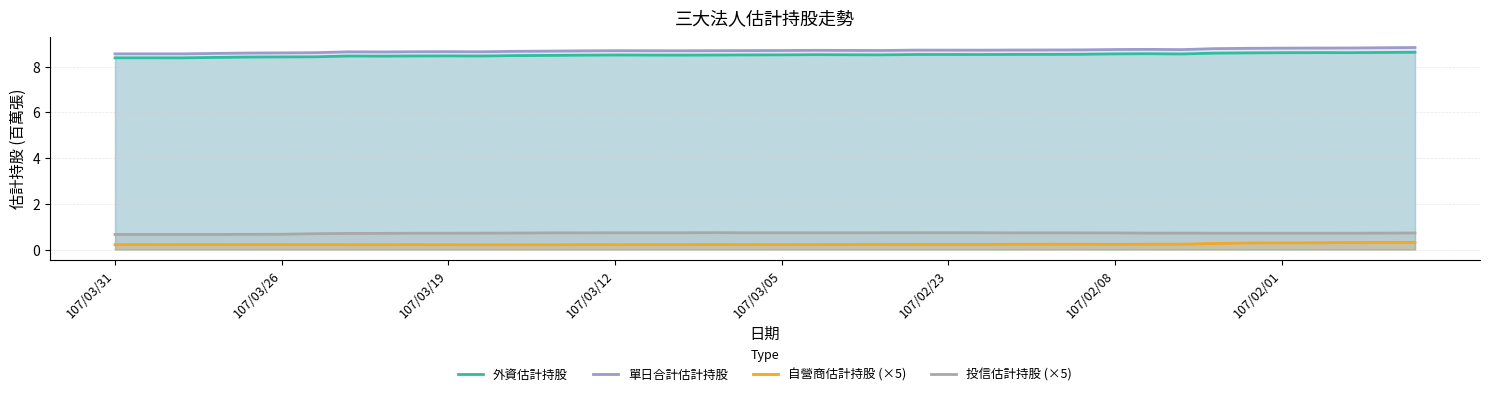

Reading right to left, extract all data points from this chart.

外資估計持股: 8.6	8.6	8.6	8.6	8.6	8.6	8.6	8.6	8.6	8.6	8.5	8.5	8.5	8.5	8.5	8.5	8.5	8.5	8.5	8.5	8.5	8.5	8.5	8.5	8.5	8.5	8.5	8.5	8.5	8.5	8.5	8.5	8.5	8.4	8.4	8.4	8.4	8.4	8.4	8.4
單日合計估計持股: 8.8	8.8	8.8	8.8	8.8	8.8	8.8	8.8	8.8	8.8	8.7	8.7	8.7	8.7	8.7	8.7	8.7	8.7	8.7	8.7	8.7	8.7	8.7	8.7	8.7	8.7	8.7	8.7	8.7	8.7	8.7	8.7	8.7	8.6	8.6	8.6	8.6	8.6	8.6	8.6
自營商估計持股 (×5): 0.3	0.3	0.3	0.3	0.3	0.3	0.3	0.2	0.2	0.2	0.2	0.2	0.2	0.2	0.2	0.2	0.2	0.2	0.2	0.2	0.2	0.2	0.2	0.2	0.2	0.2	0.2	0.2	0.2	0.2	0.2	0.2	0.2	0.2	0.2	0.2	0.2	0.2	0.2	0.2
投信估計持股 (×5): 0.7	0.7	0.7	0.7	0.7	0.7	0.7	0.7	0.7	0.7	0.7	0.7	0.7	0.7	0.7	0.7	0.7	0.7	0.7	0.7	0.7	0.7	0.7	0.7	0.7	0.7	0.7	0.7	0.7	0.7	0.7	0.7	0.7	0.7	0.7	0.7	0.7	0.7	0.7	0.7